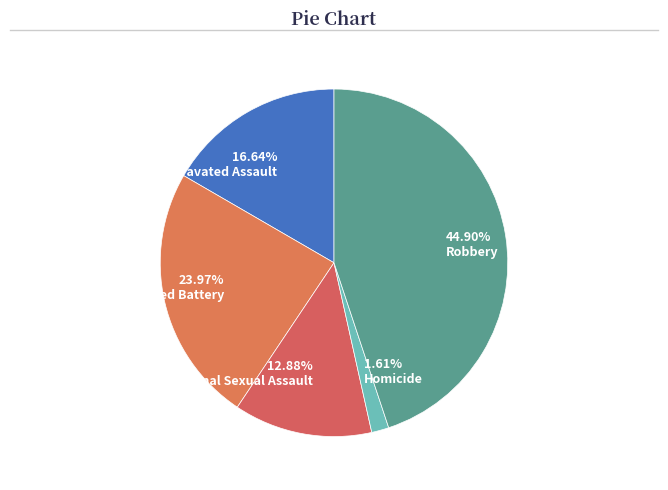

How many slices are in this pie chart?

5